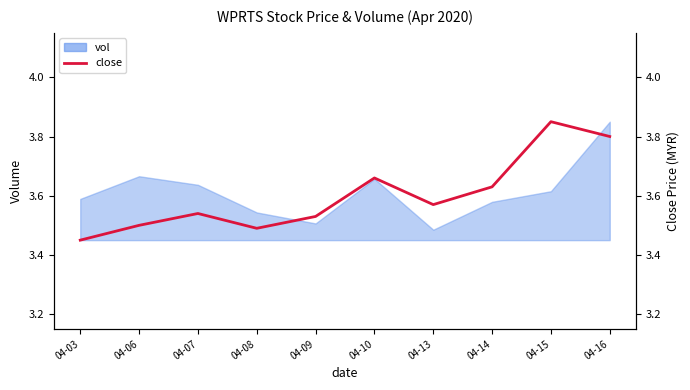

Where is the data nearest to the value 3?

04-03